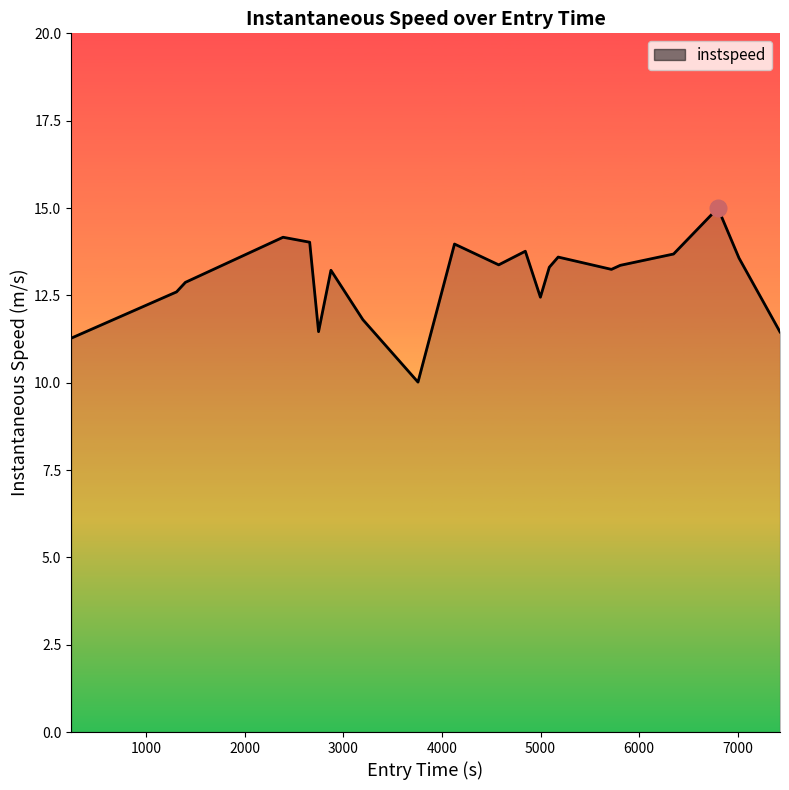

What is the smallest value displayed?

10.0